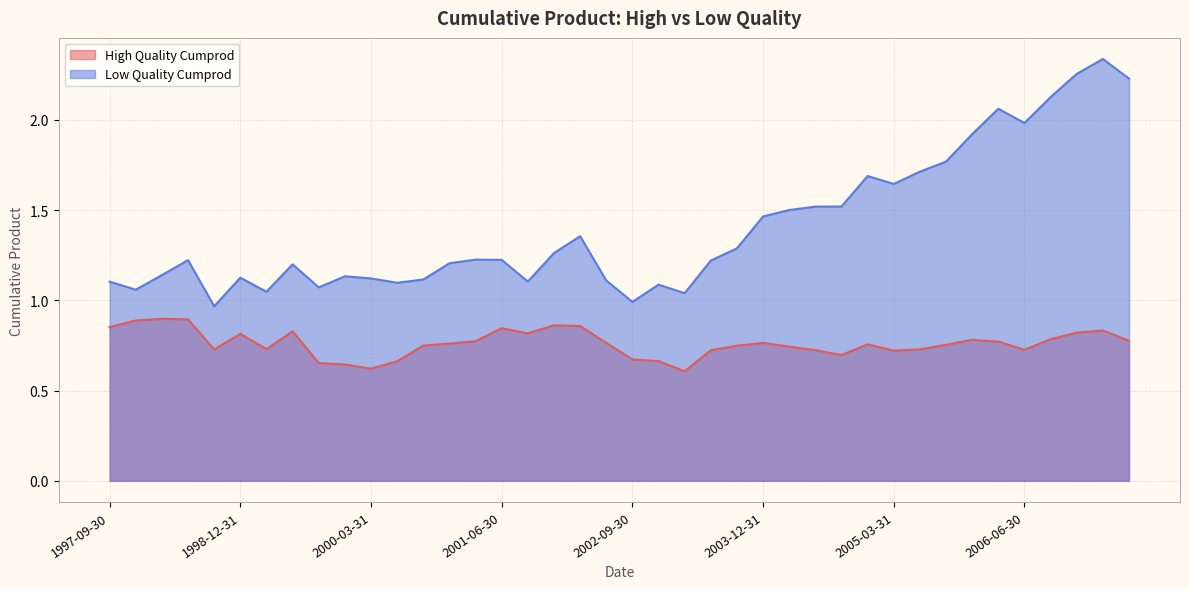

What is the spread (max minus min) of values at 2006-12-31?

1.4